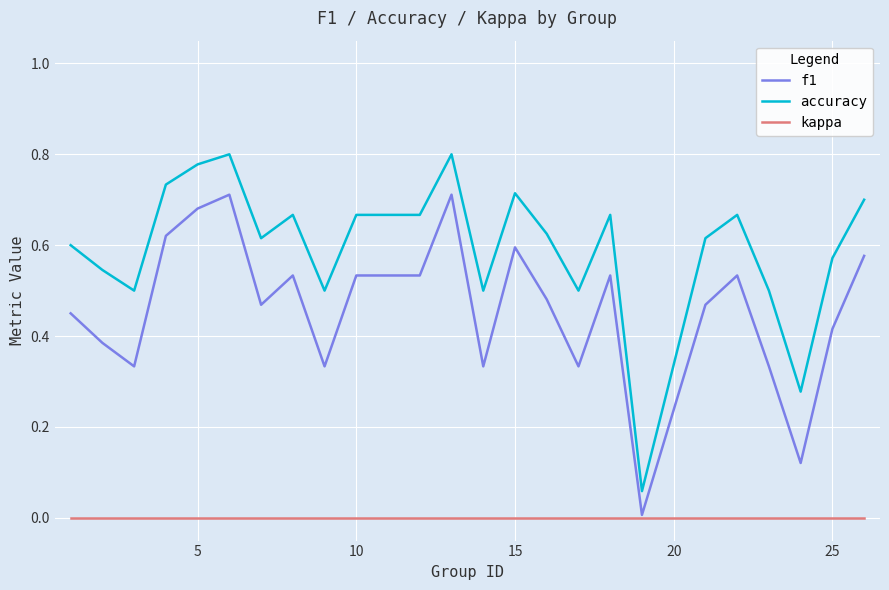

Which series has the largest range (max minus min)?

accuracy